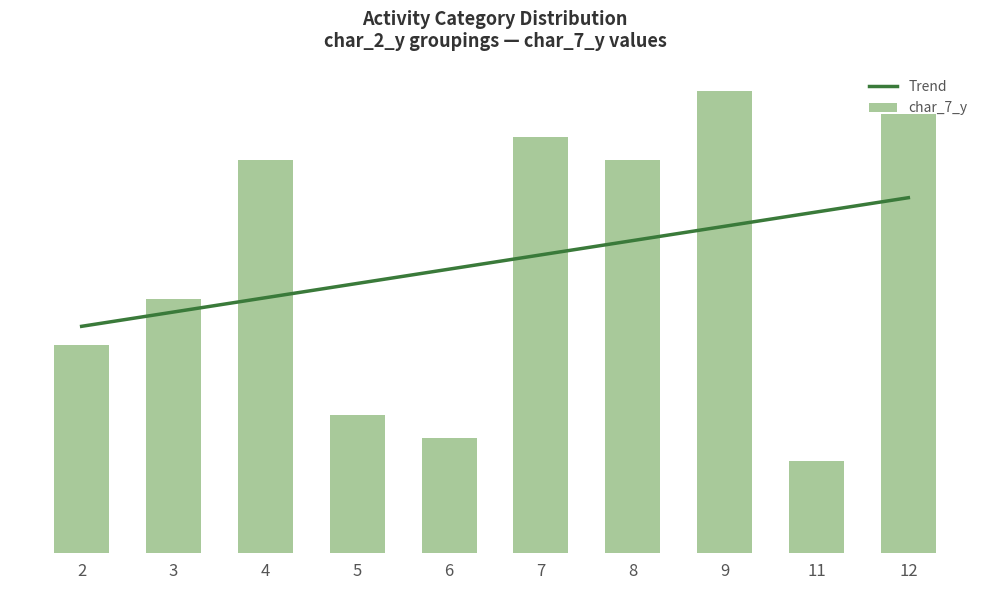

Between 6 and 7, which is larger?

7